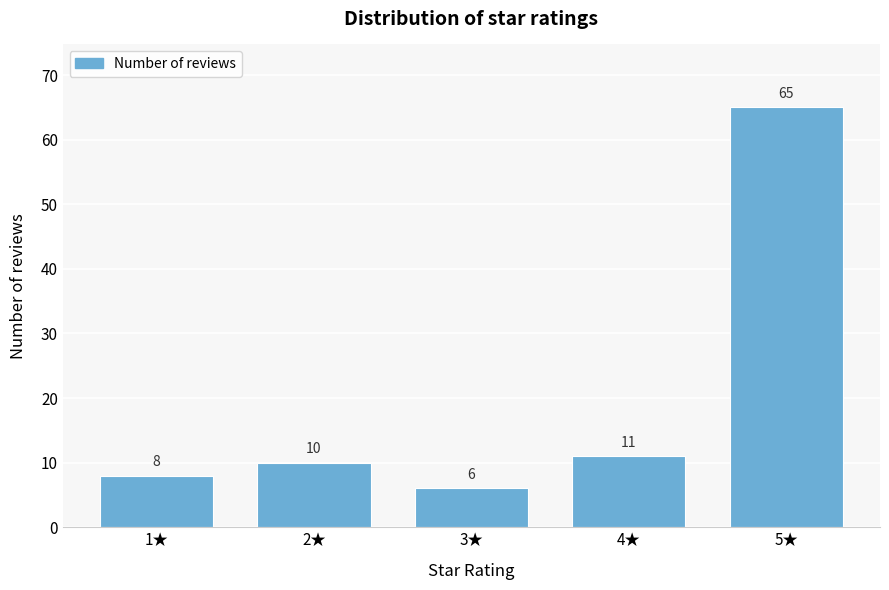

Reading left to right, transcribe all the data shown in this chart.

8	10	6	11	65